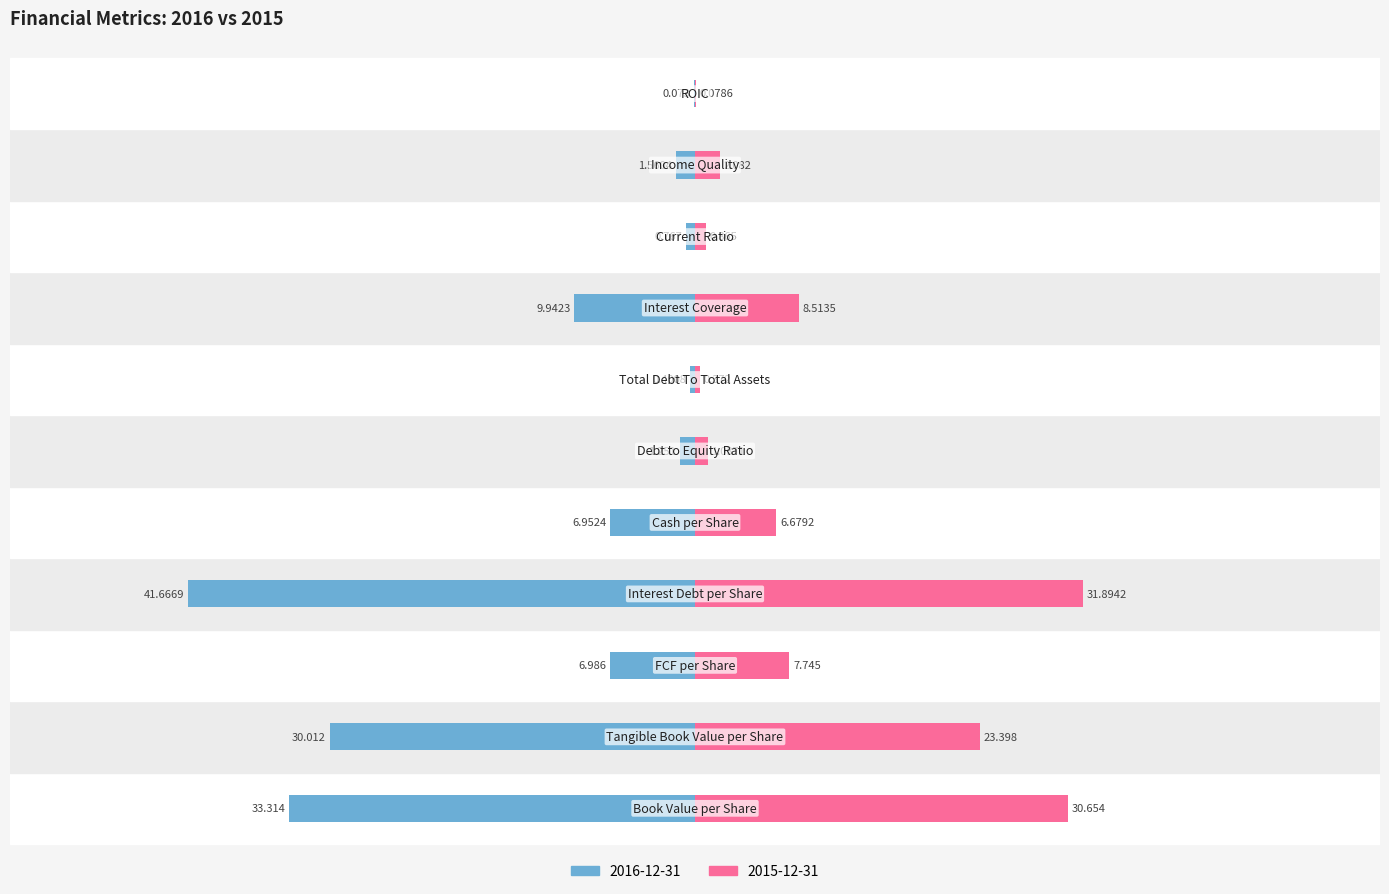

What is the value of the 2015-12-31 bar at the 8th from the left?

8.5